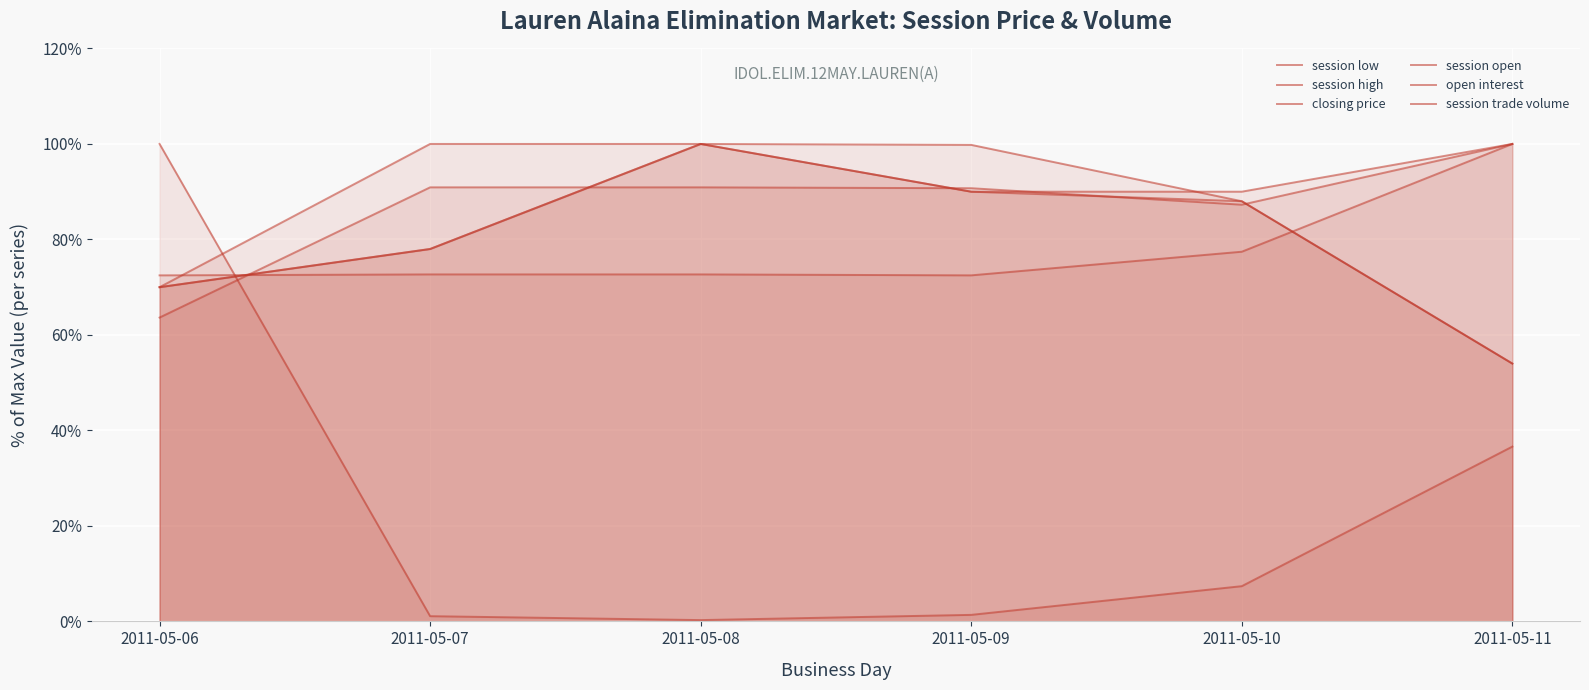

What is the spread (max minus min) of values at 2011-05-07?

98.9